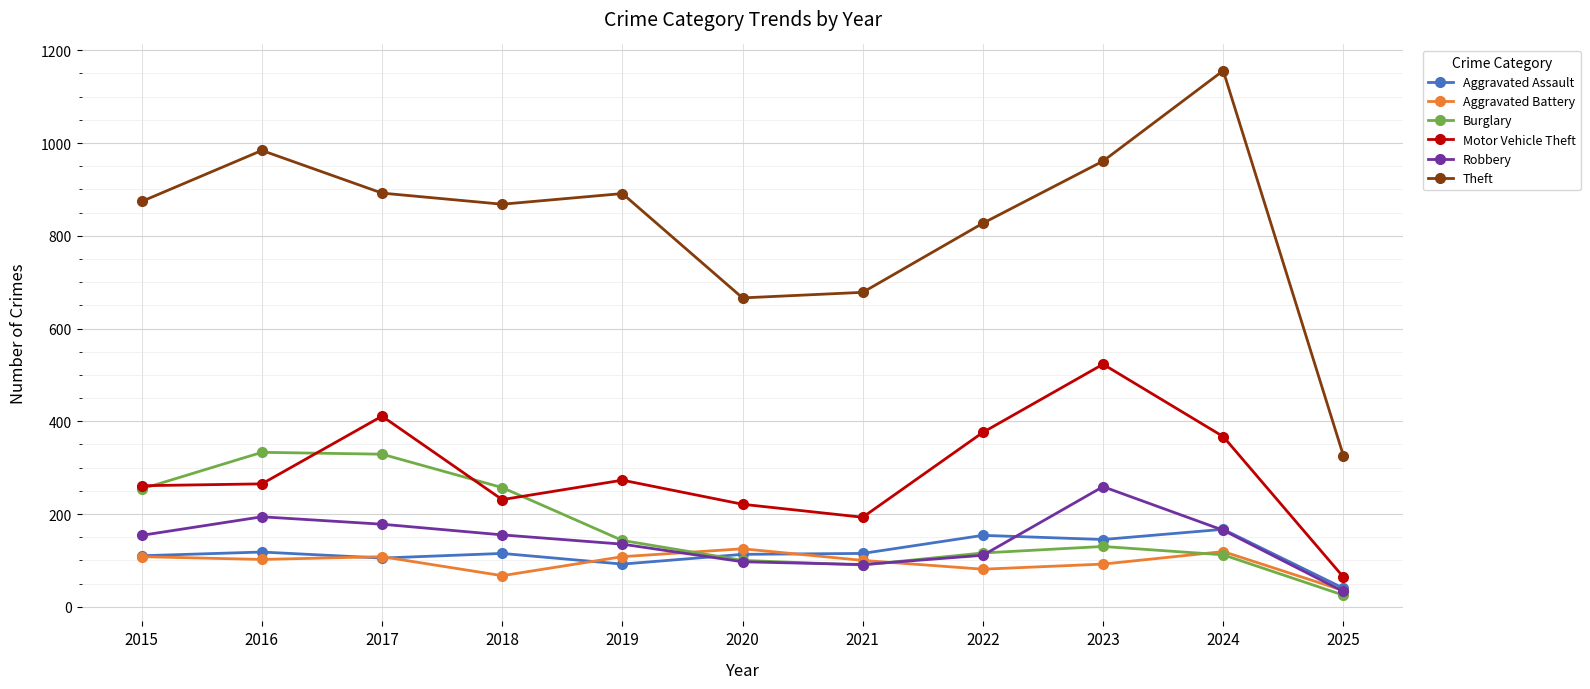

Which label corresponds to the largest value in the chart?

2024